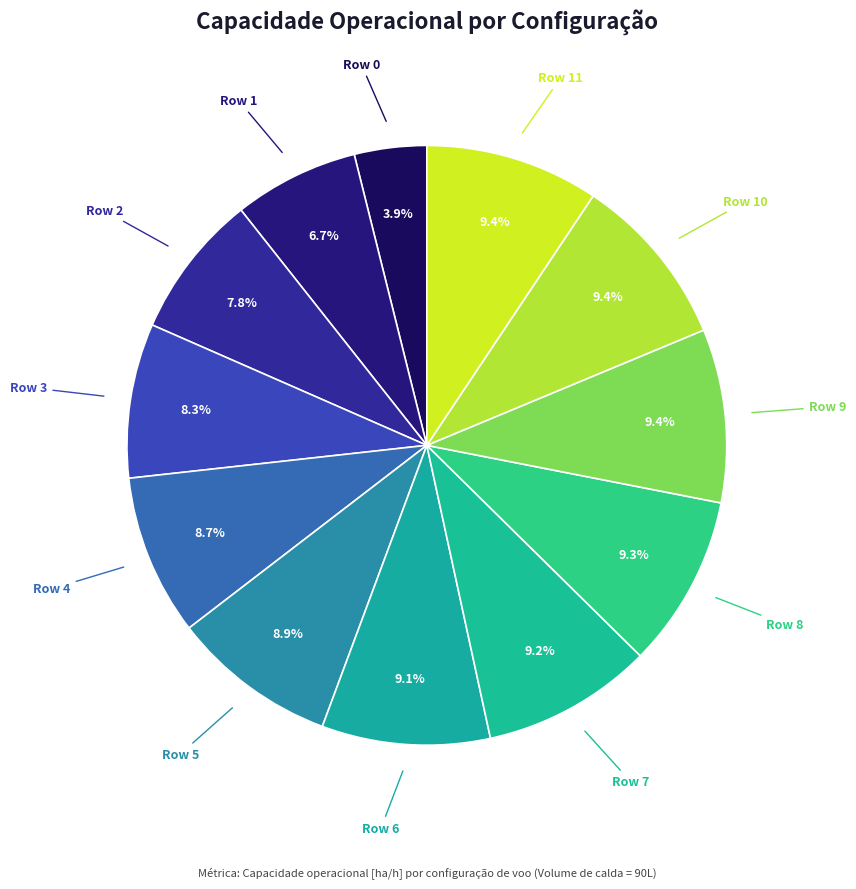

How many segments does this pie chart have?

12